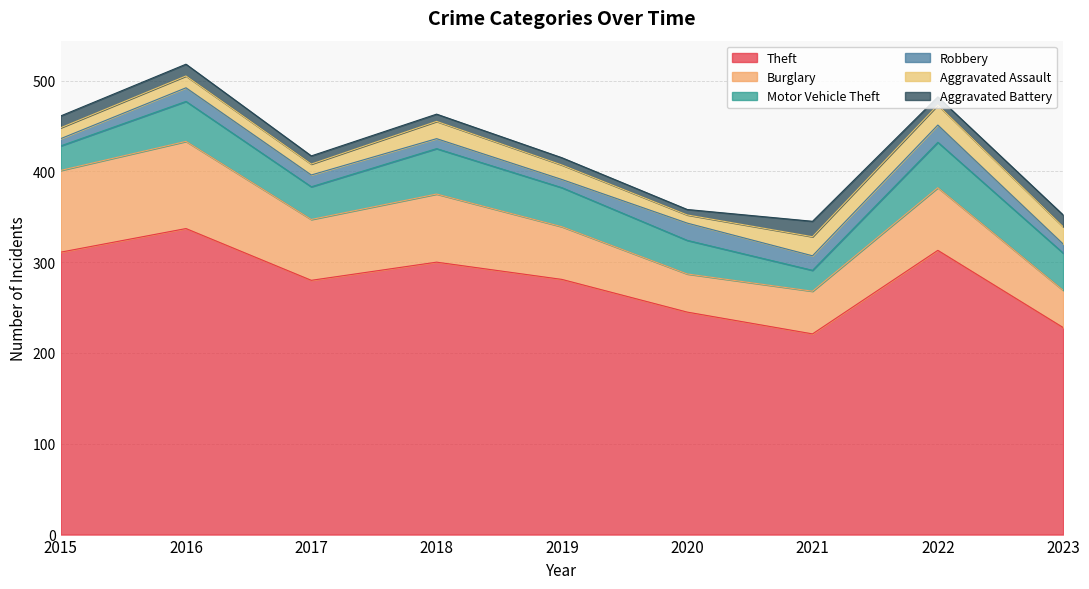

How many categories are shown in the chart?

9